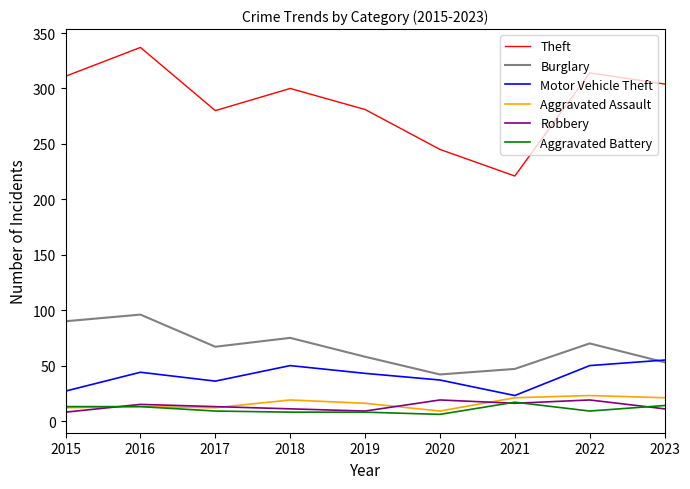

How many categories are shown in the chart?

9